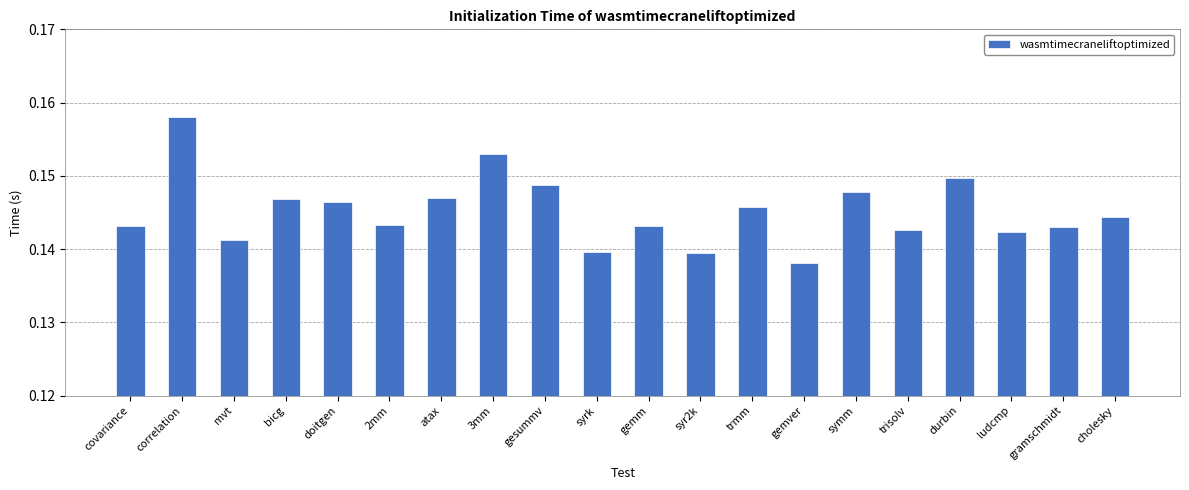

Does the chart contain stacked bars?

No